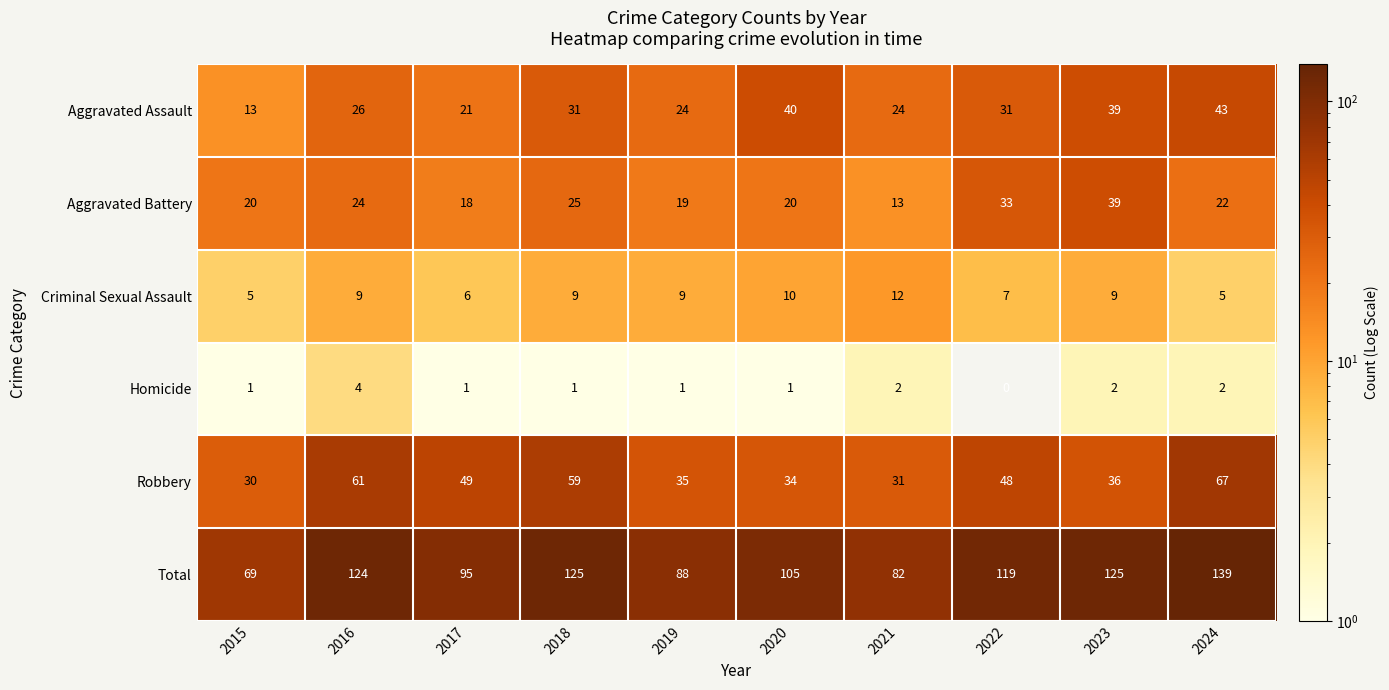

Which category has the highest value in the Homicide series?

2016